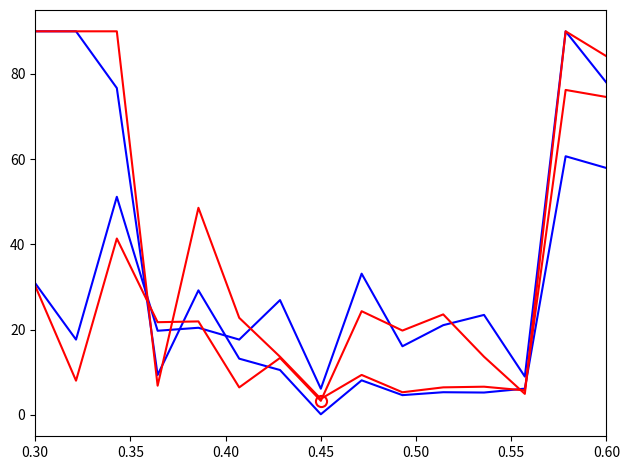

Is this an area chart (filled region under the line)?

No